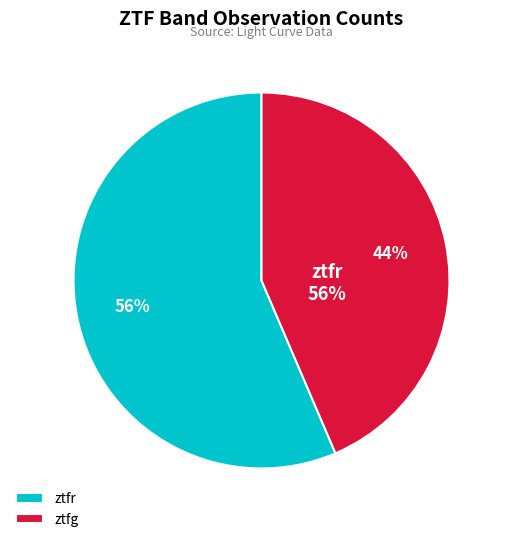

Which category has the biggest portion of the pie?

ztfr